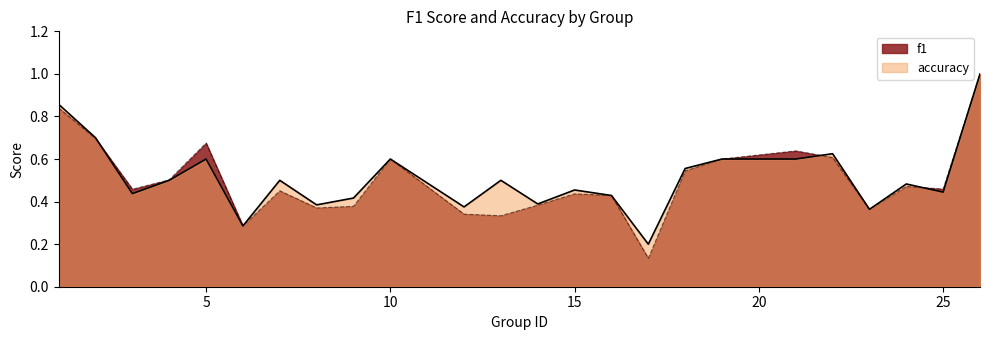

Count the number of categories in the chart.

24